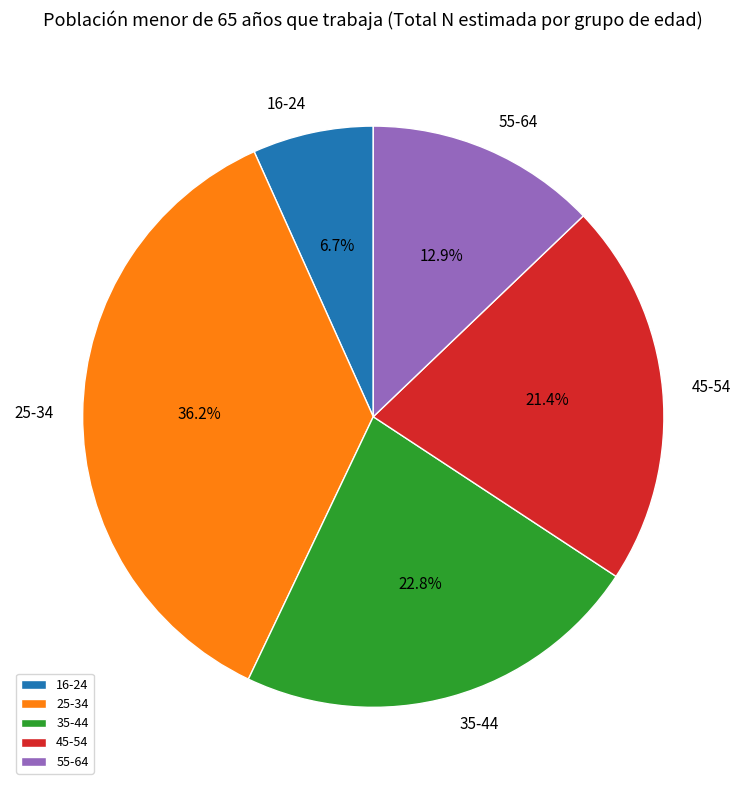

Combined, what portion of the pie is 45-54 and 16-24?

28.1%